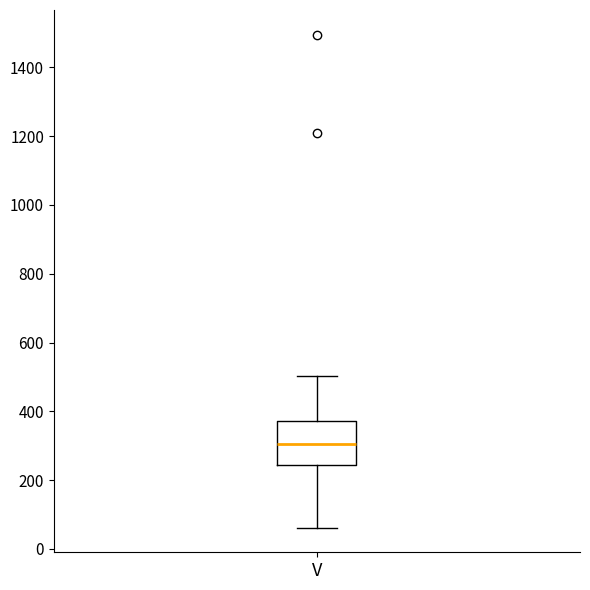

Where does the lower whisker of the box for V end on the y-axis? The values are not printed on the chart, so give them approximately, as read against the axis.

60